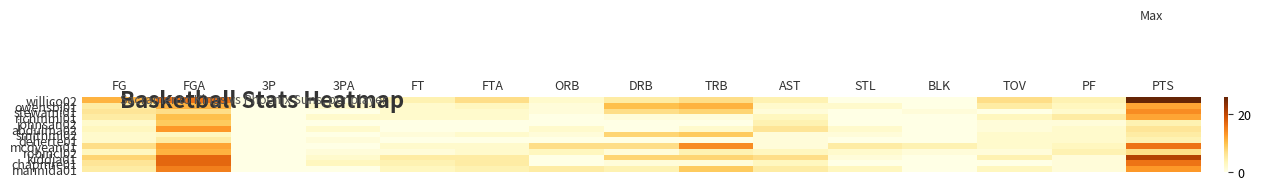

Which category has the highest value across all series?

PTS